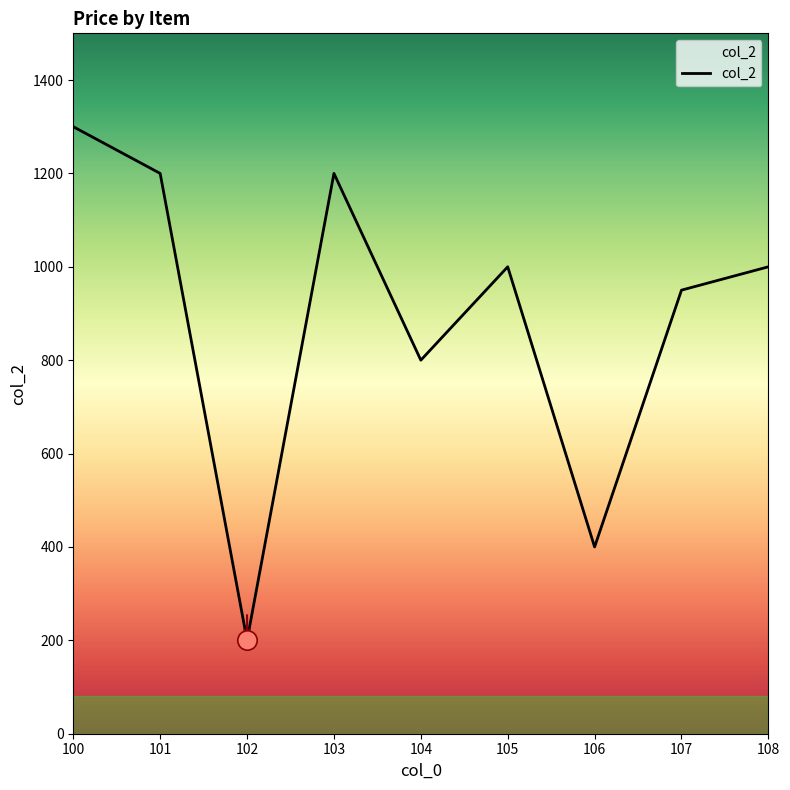

Reading left to right, transcribe all the data shown in this chart.

100=1300	101=1200	102=200	103=1200	104=800	105=1000	106=400	107=950	108=1000